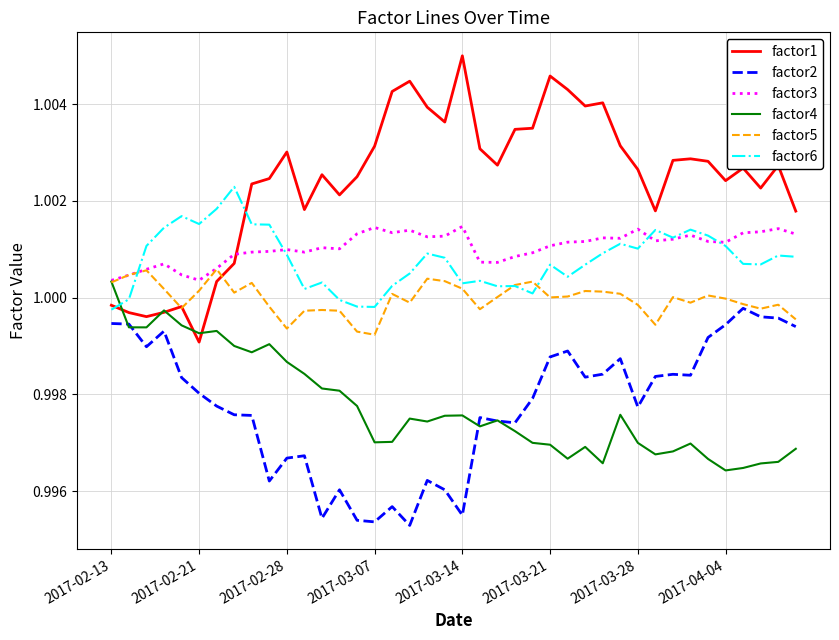

Which series has the largest range (max minus min)?

factor1